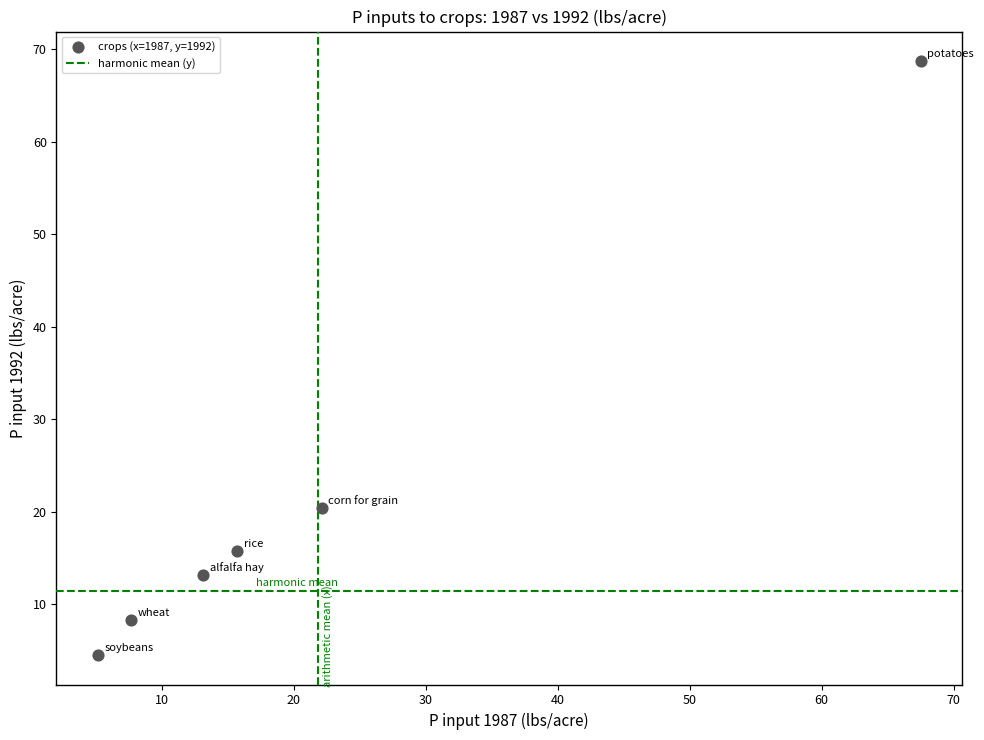

What Y value in the scatter plot is closest to 36?

20.4